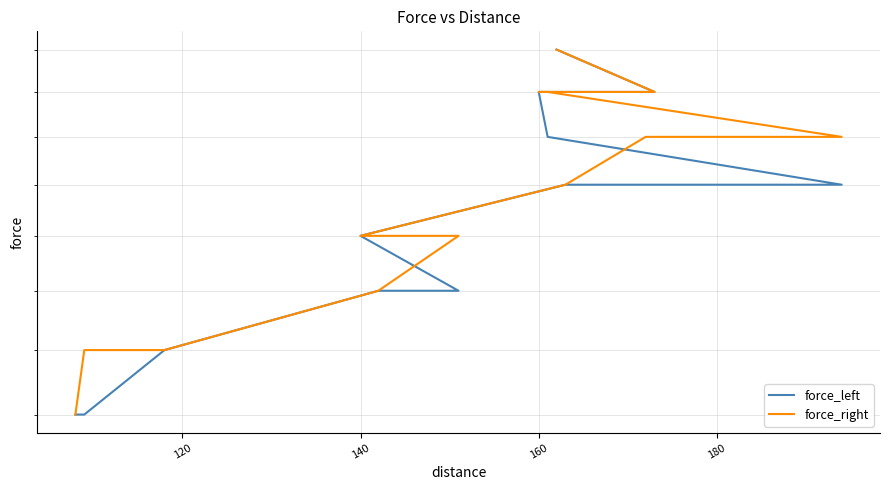

True or false: force_left and force_right cross at least once.

False